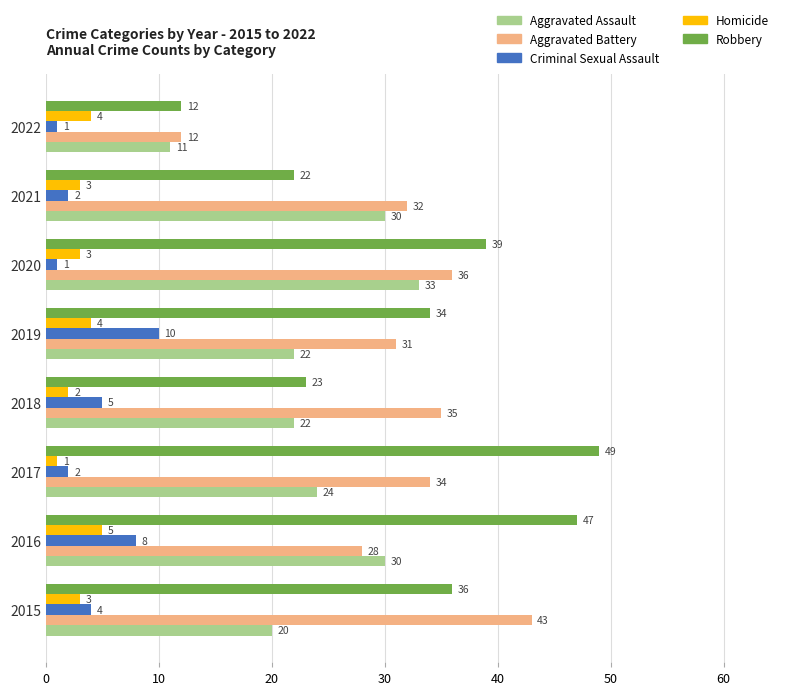

Between 2017 and 2020, which series saw the biggest shift?

Robbery